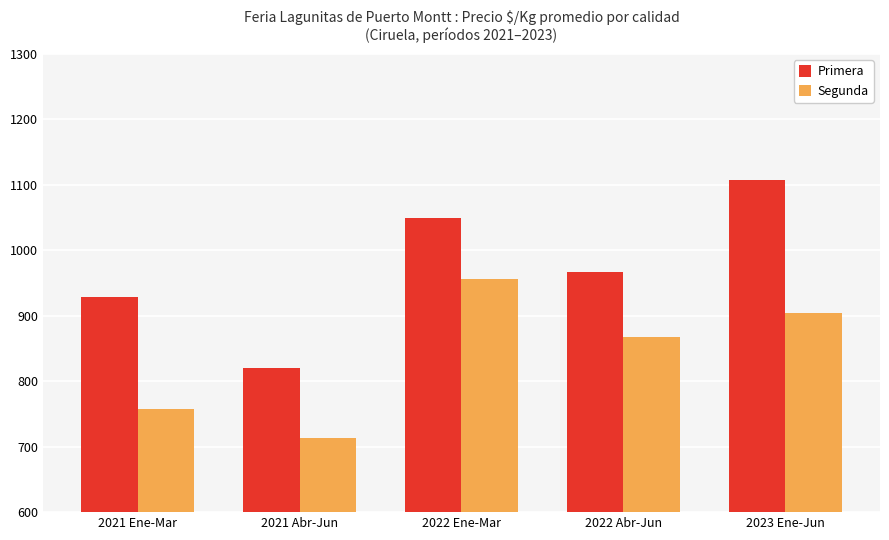

What are all the series names shown in the legend?

Primera, Segunda